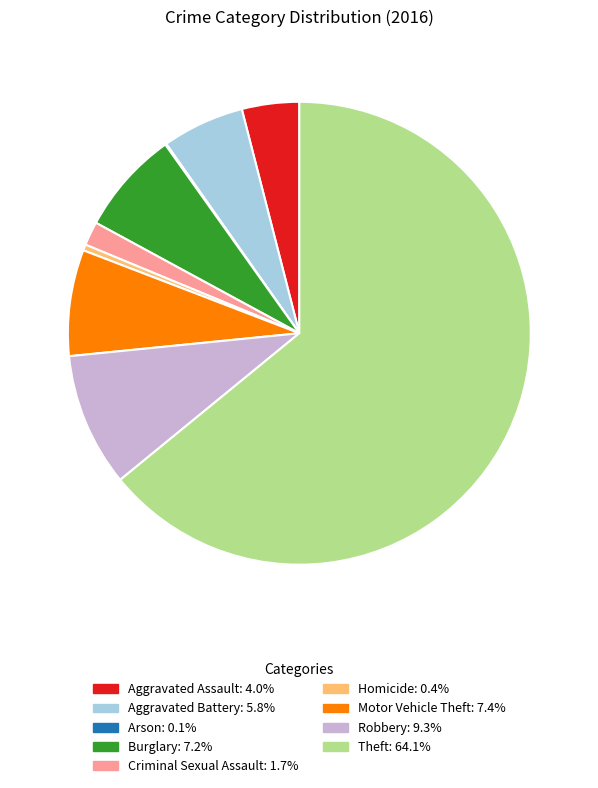

Combined, do Criminal Sexual Assault and Motor Vehicle Theft account for over 50%?

No